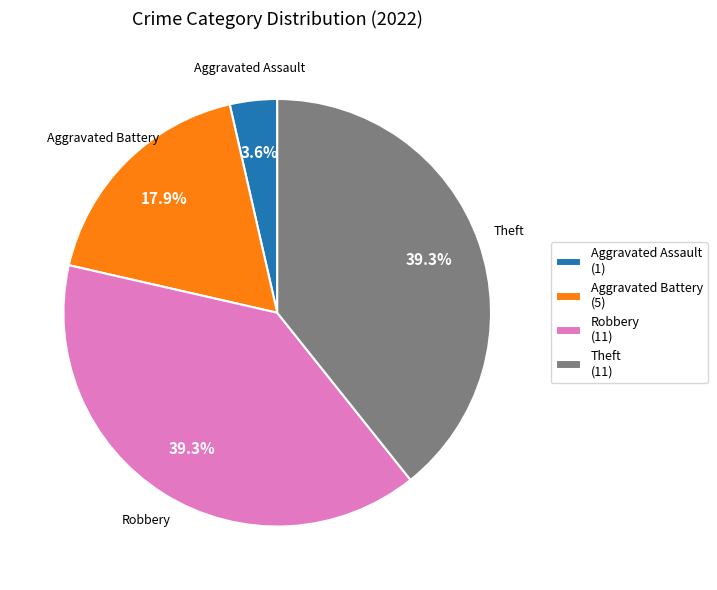

Is there any slice that represents more than half of the pie?

No